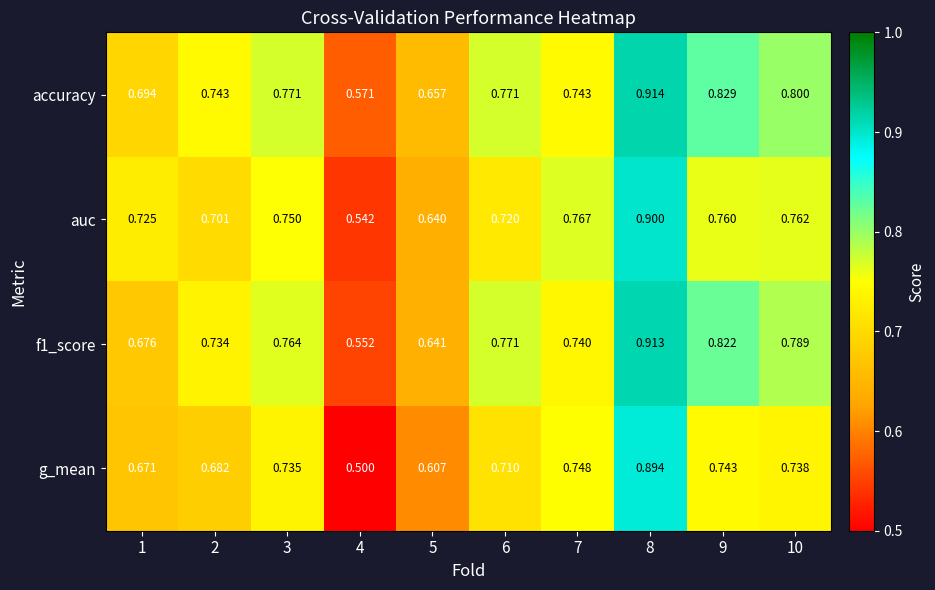

Is the value of f1_score at 8 greater than the value of auc at 7?

Yes